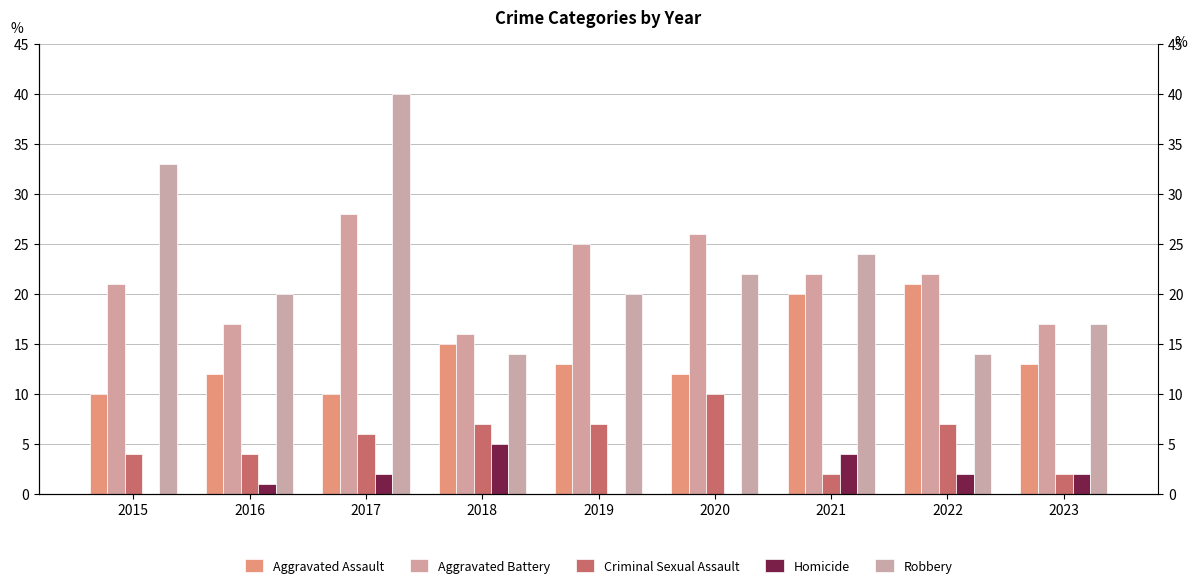

Reading left to right, extract all data points from this chart.

Aggravated Assault: 10	12	10	15	13	12	20	21	13
Aggravated Battery: 21	17	28	16	25	26	22	22	17
Criminal Sexual Assault: 4	4	6	7	7	10	2	7	2
Homicide: 0	1	2	5	0	0	4	2	2
Robbery: 33	20	40	14	20	22	24	14	17